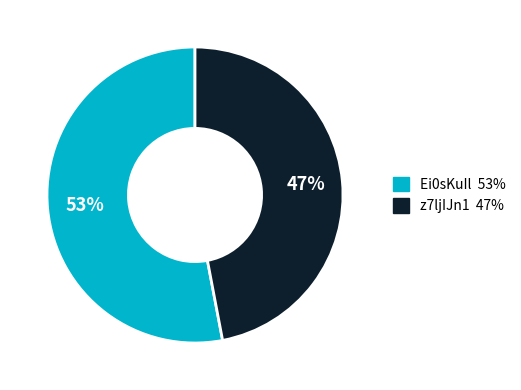

Count the number of slices in the pie.

2